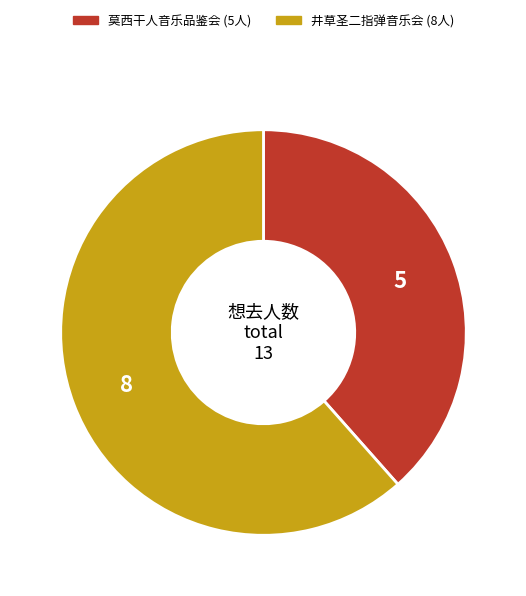

Is there any slice that represents more than half of the pie?

Yes